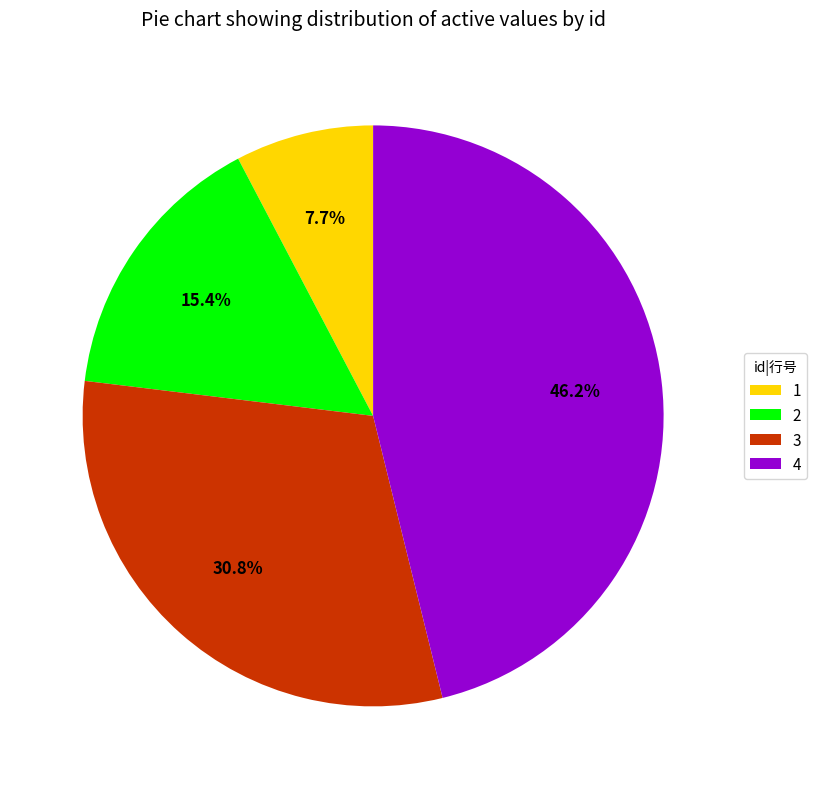

What percentage is the 4 slice, to the nearest percent?

46%